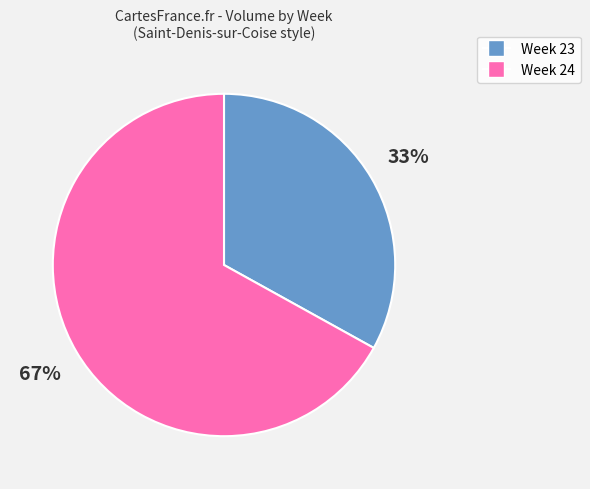

Is there a majority slice in this chart?

Yes